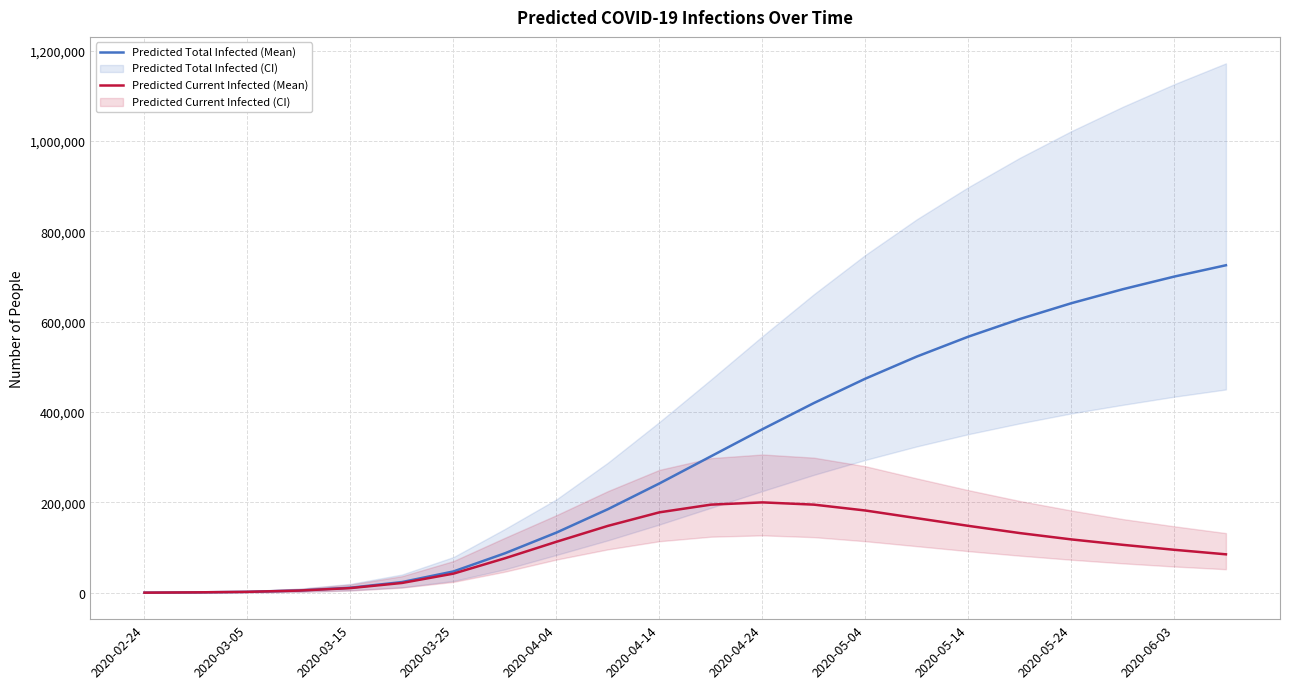

How many lines are shown in the chart?

2